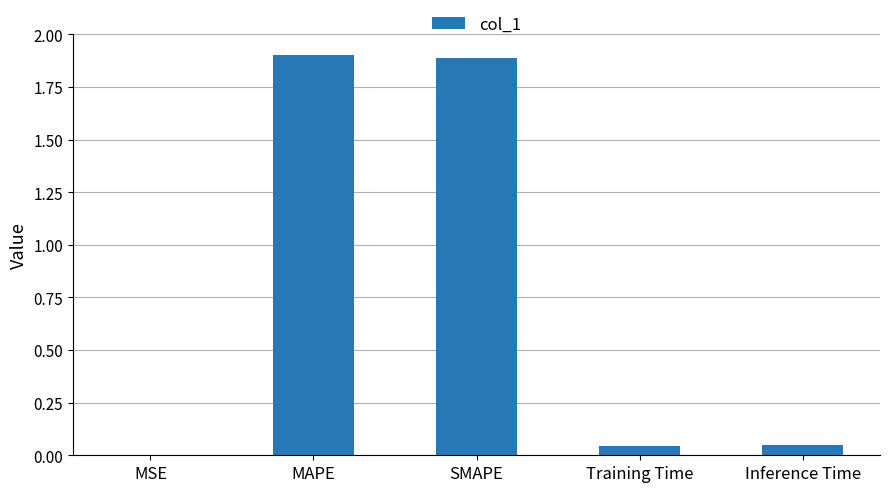

Which category has the highest value across all series?

MAPE